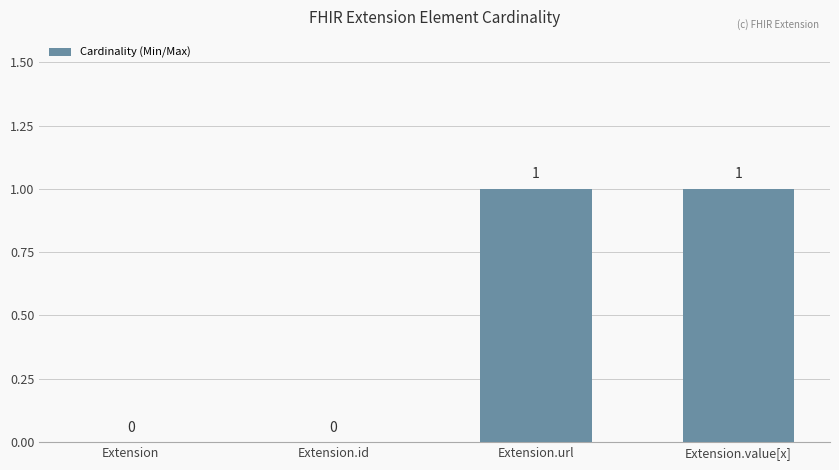

How many data points does each series have?

4